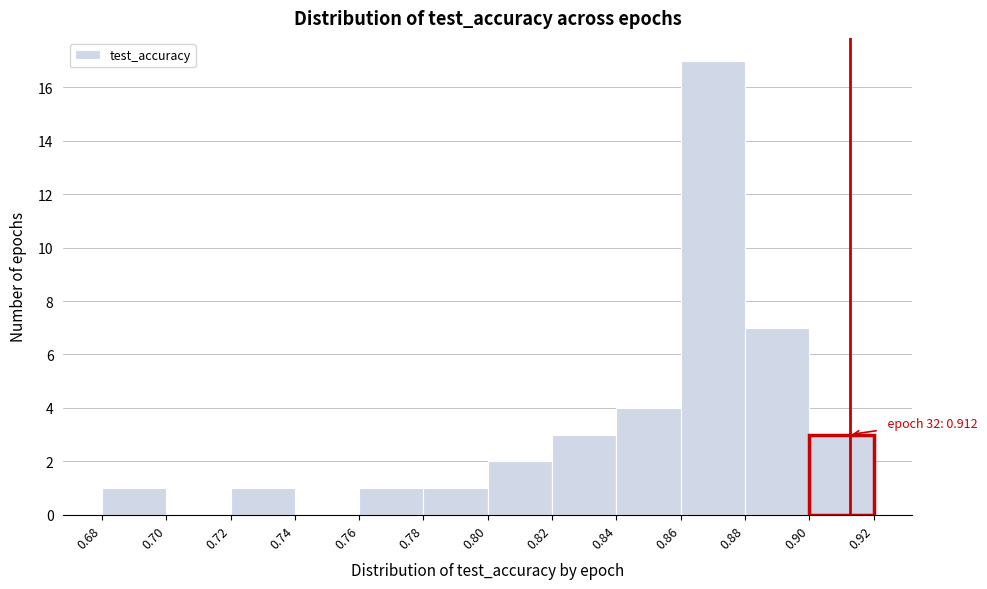

Which range on the x-axis has the tallest bar?

0.86 to 0.88